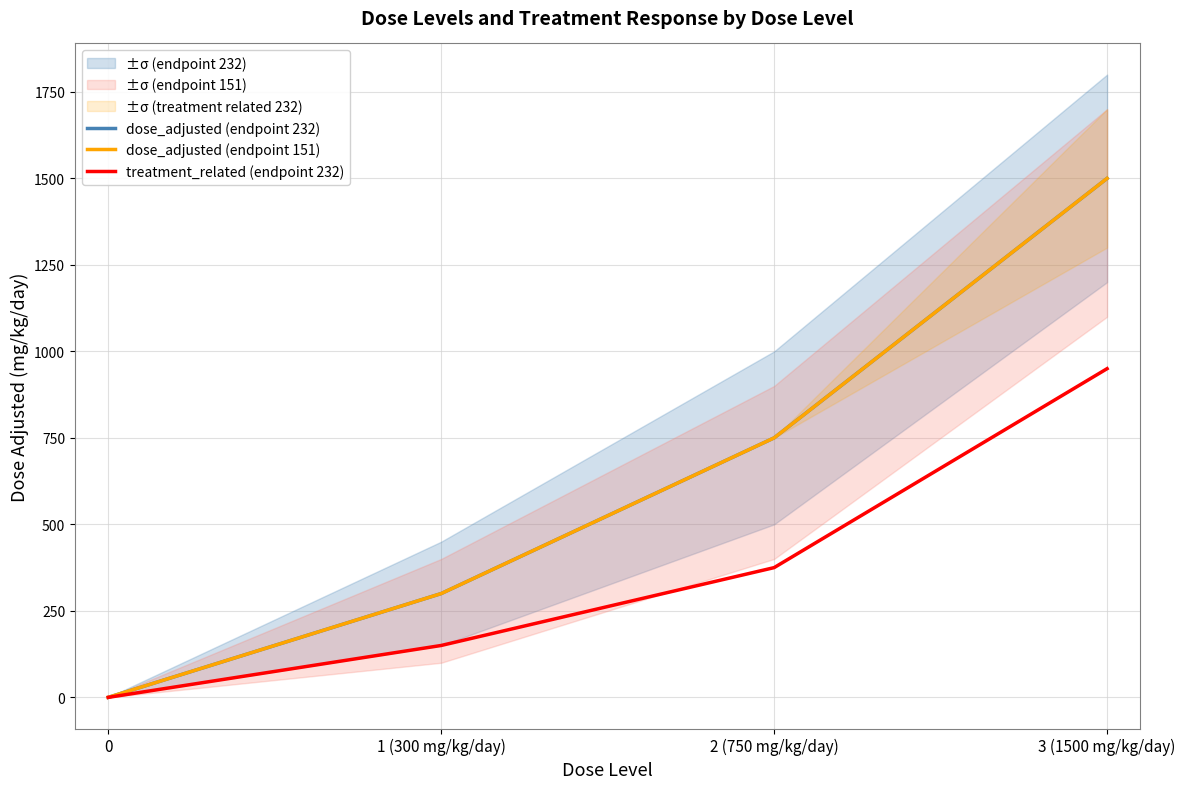

Which series has the largest total across all categories?

dose_adjusted (endpoint 232)